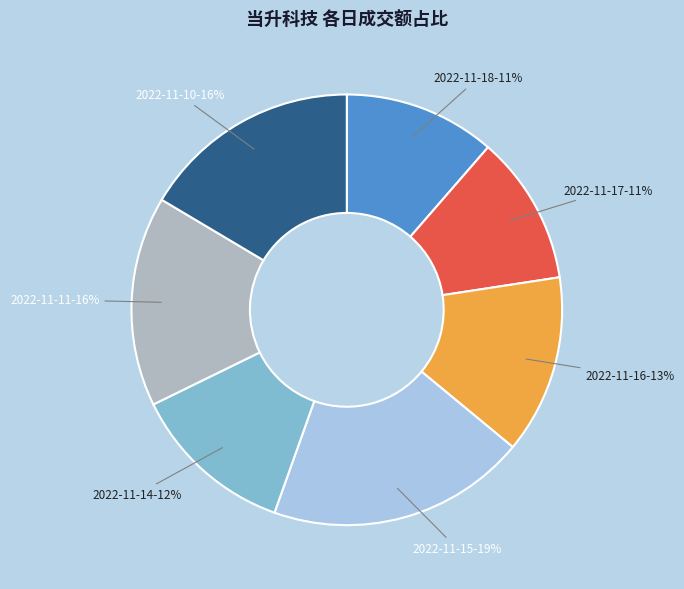

What percentage is the 2022-11-11 slice, to the nearest percent?

16%